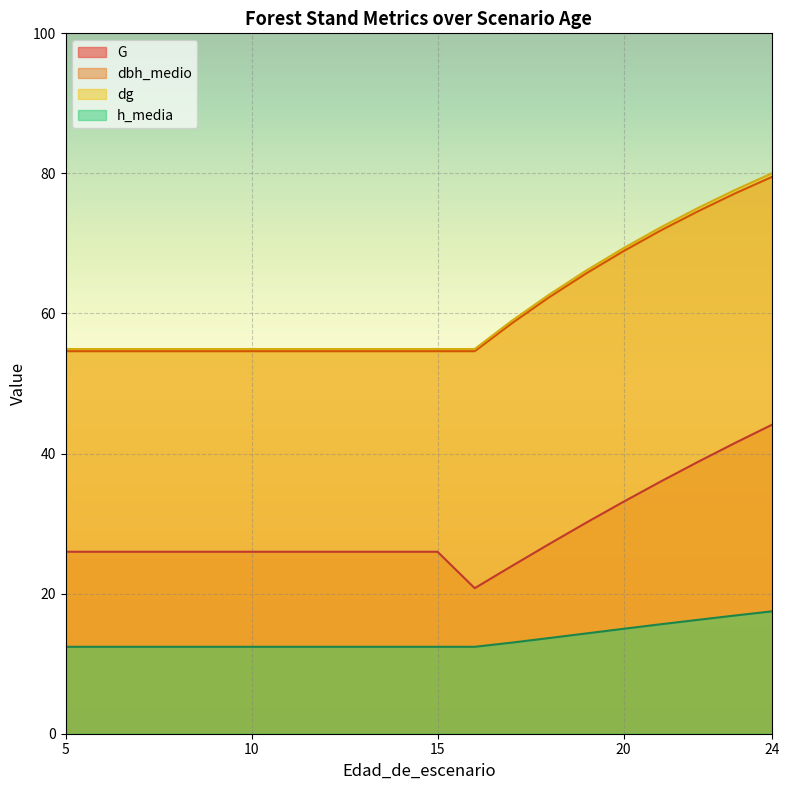

At how many categories does at least one series exceed 45?

20